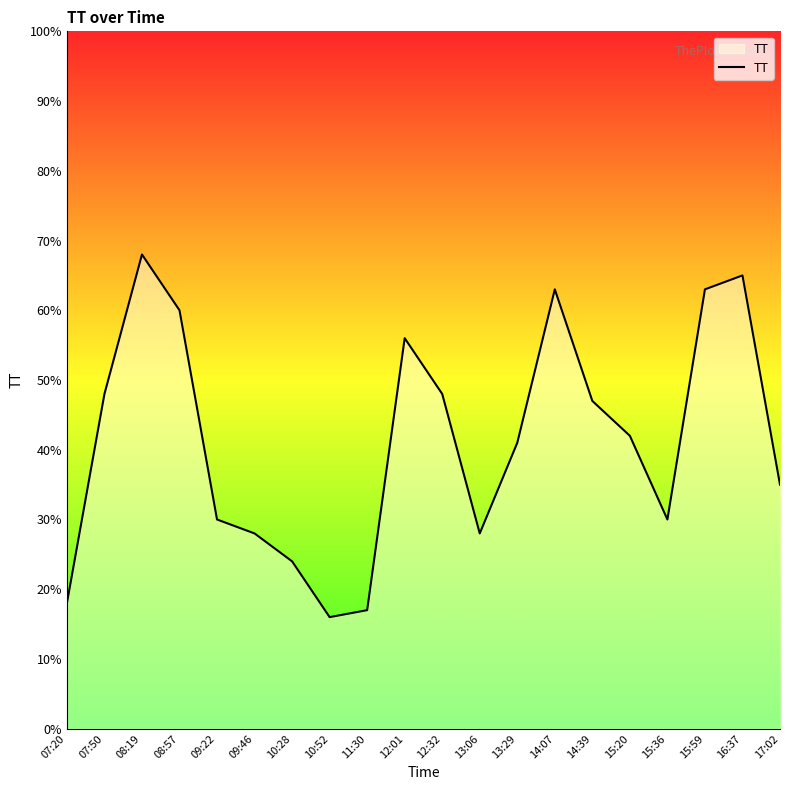

Reading left to right, extract all data points from this chart.

18	48	68	60	30	28	24	16	17	56	48	28	41	63	47	42	30	63	65	35